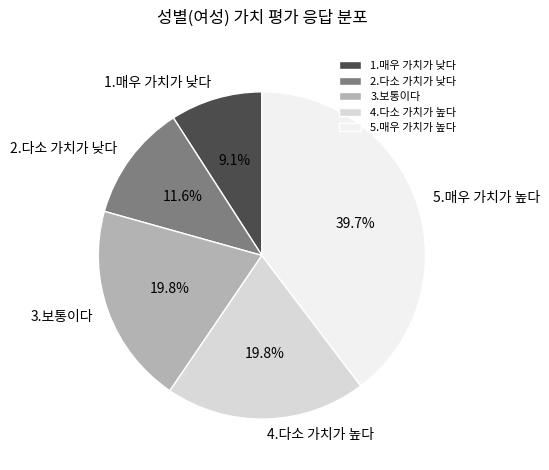

The 2.다소 가치가 낮다 slice represents 21% of the pie. True or false?

False